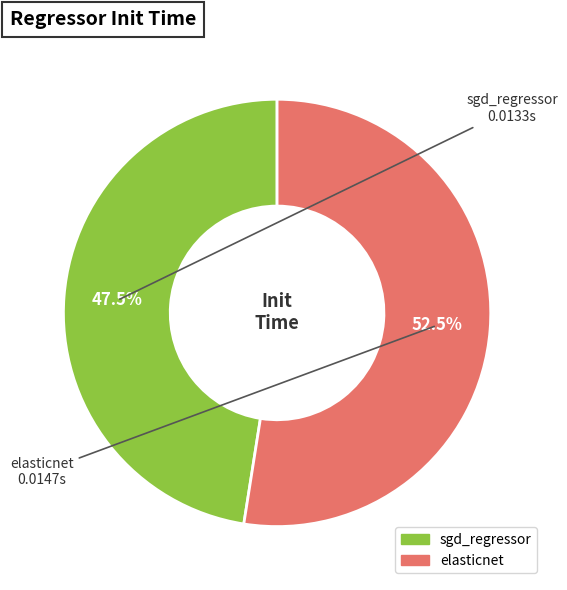

Between elasticnet and sgd_regressor, which is larger?

elasticnet